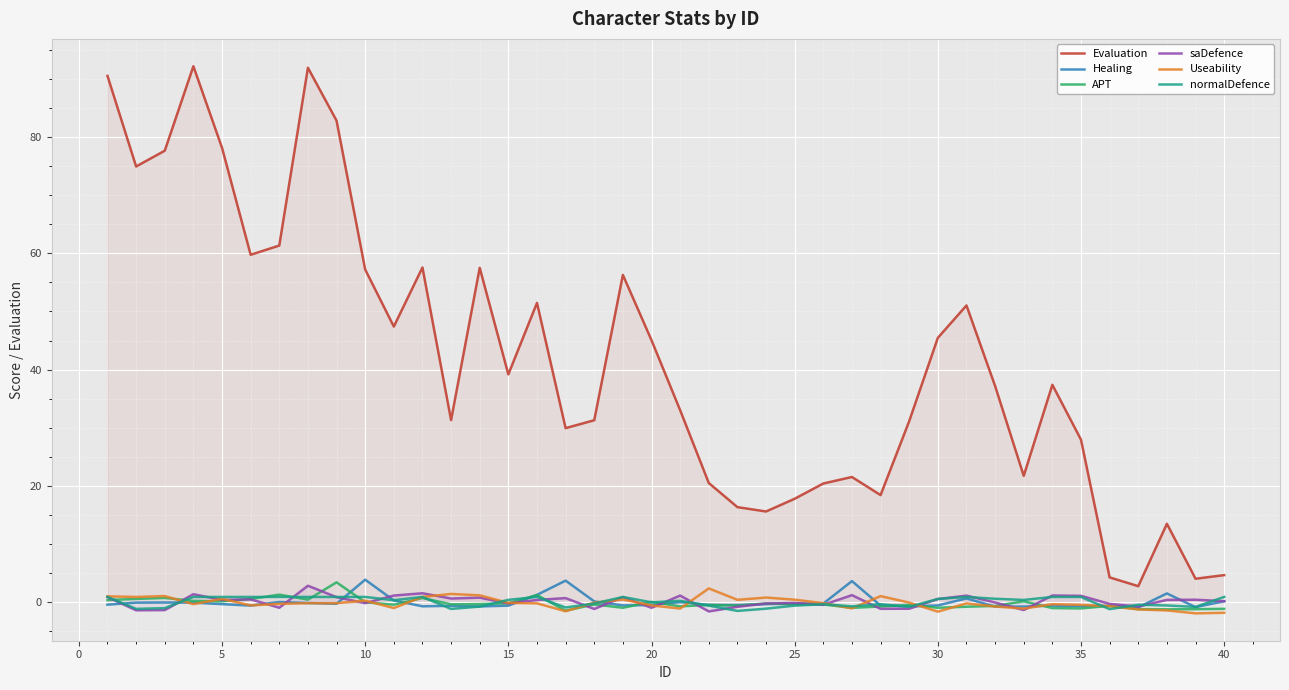

What is the difference between the second highest and minimum values in the Useability series?

3.3